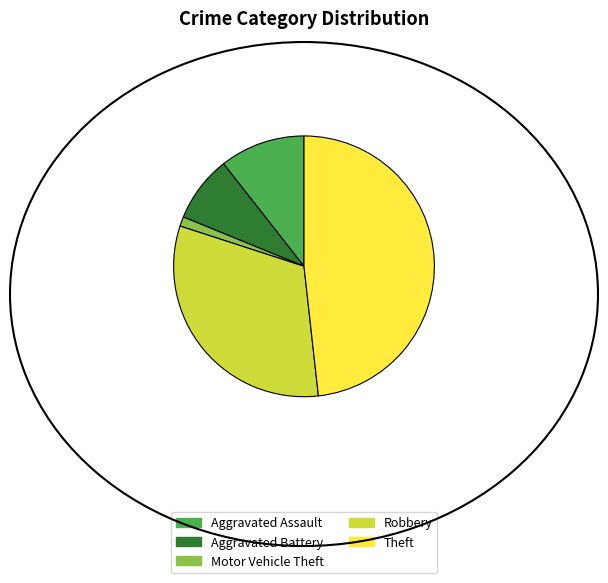

Rank the categories by value from highest to lowest.

Theft, Robbery, Aggravated Assault, Aggravated Battery, Motor Vehicle Theft